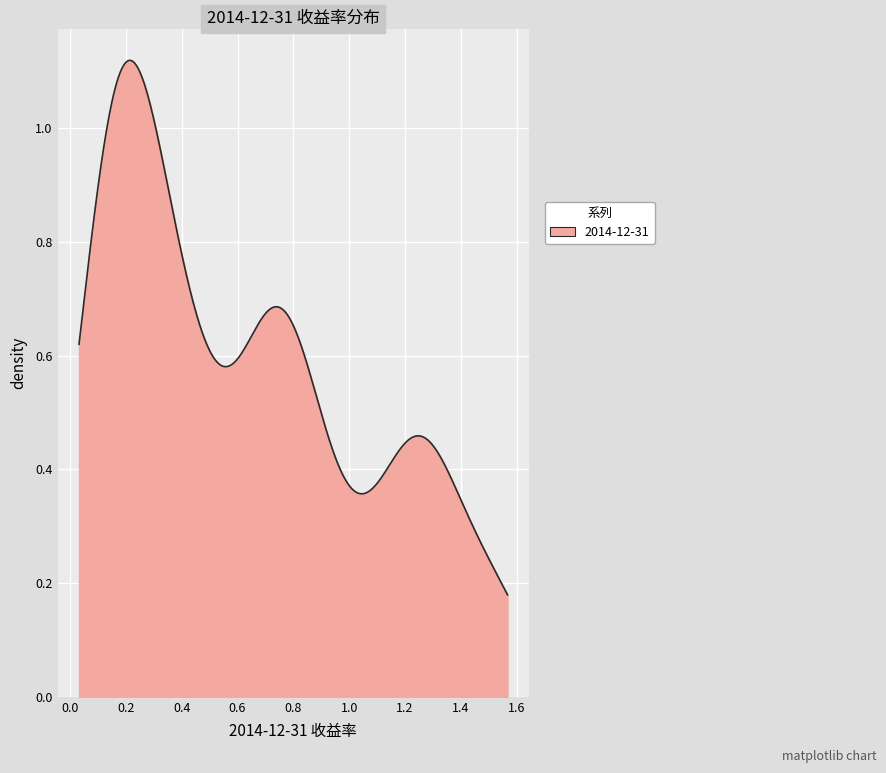

Does the chart display data point markers on the line(s)?

No